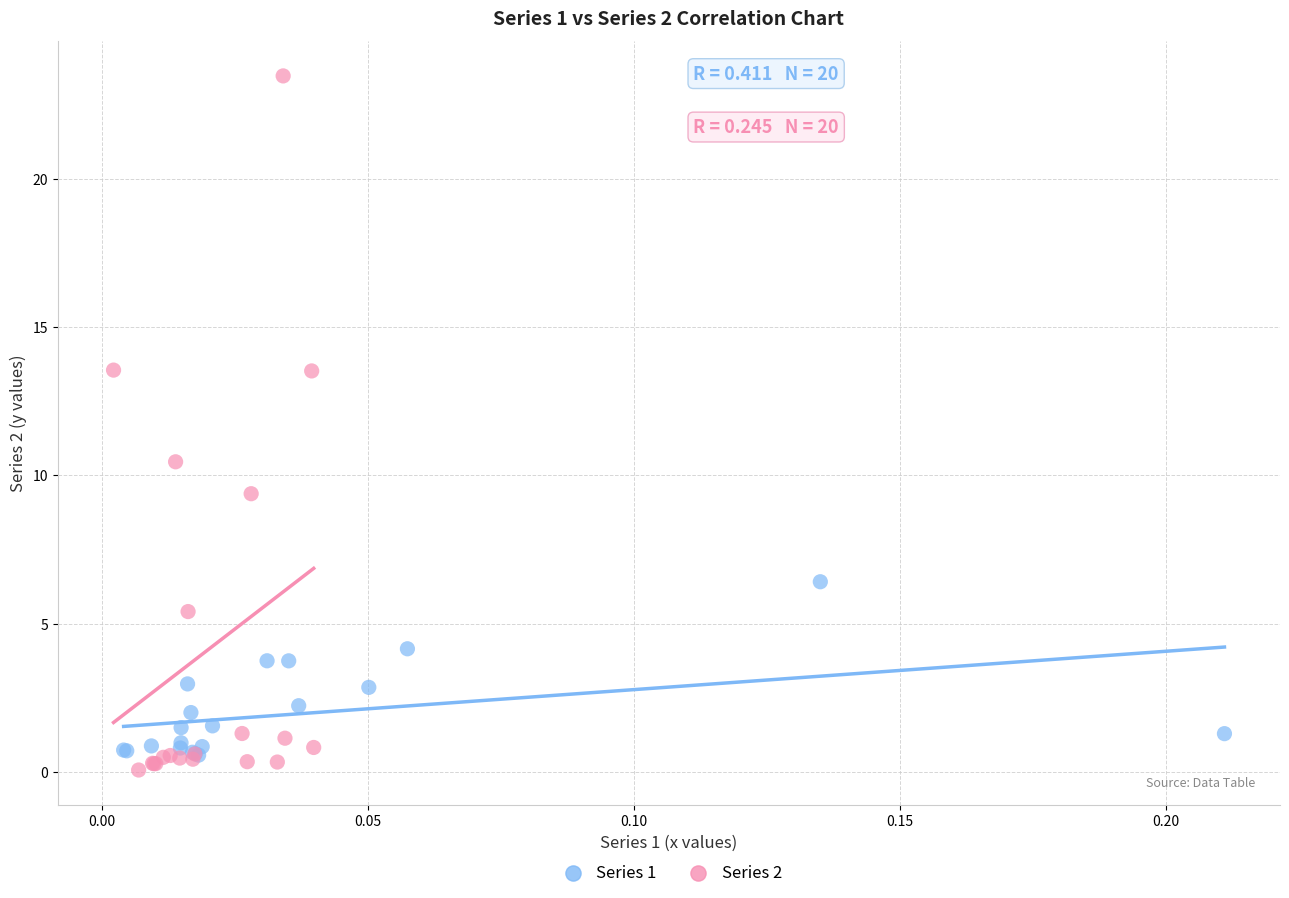

Which series has the largest Y range (max minus min)?

Series 2